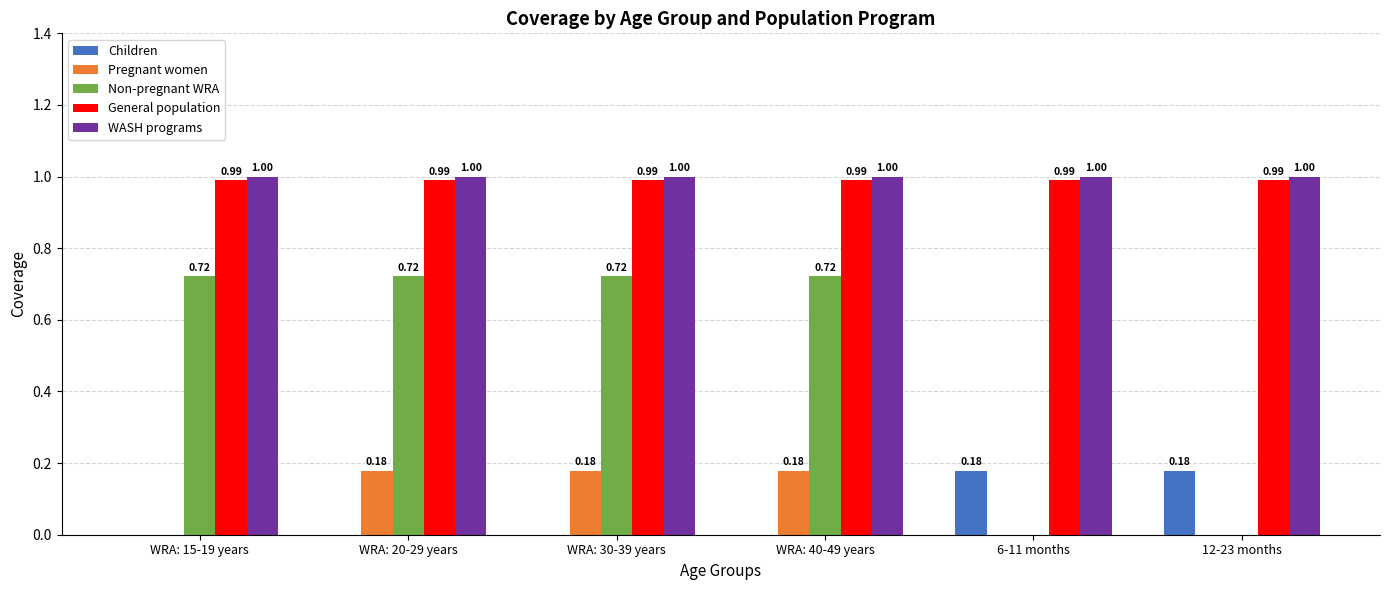

How many data points does each series have?

6